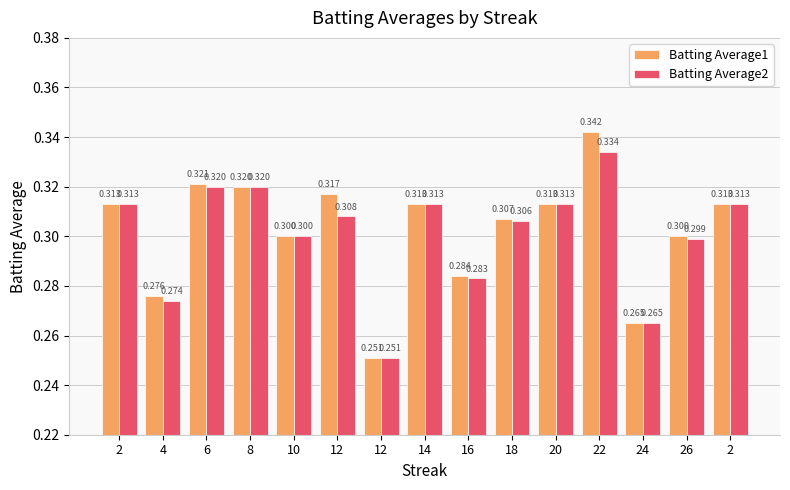

What is the label of the 7th bar from the left?

12